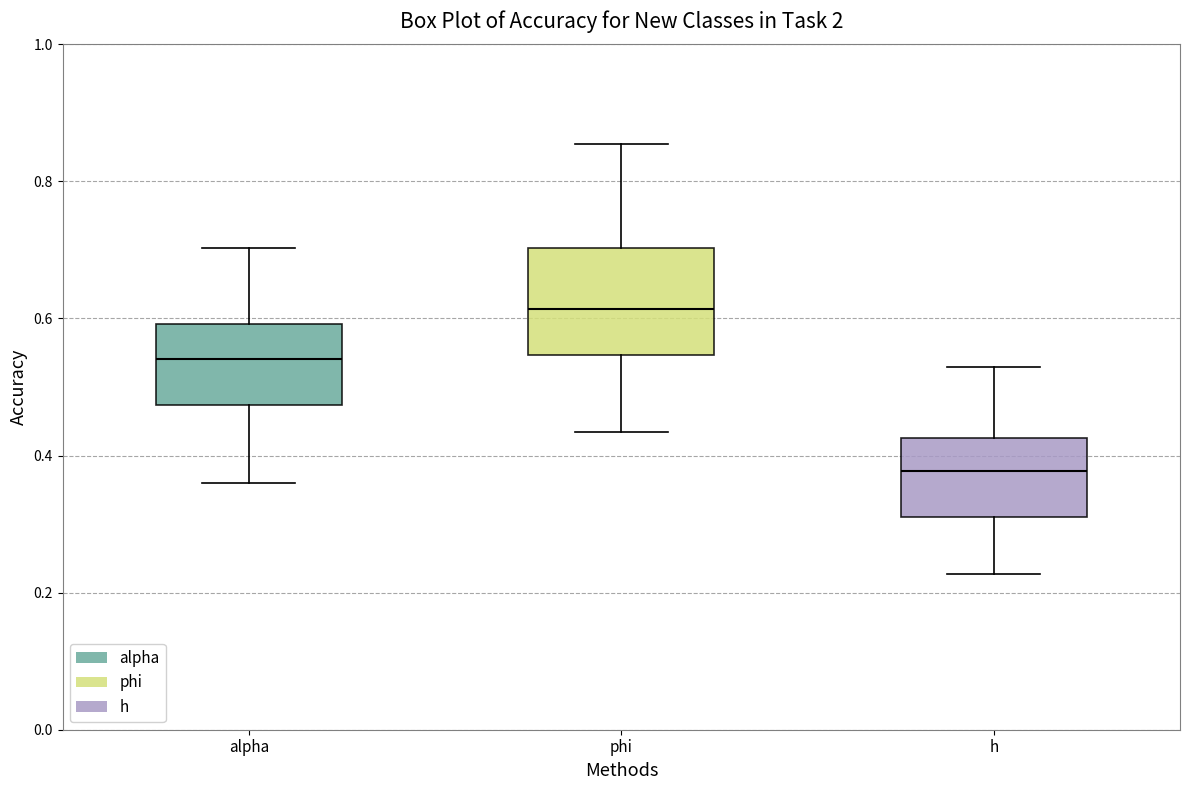

Where does the lower whisker of the box for phi end on the y-axis? The values are not printed on the chart, so give them approximately, as read against the axis.

0.44